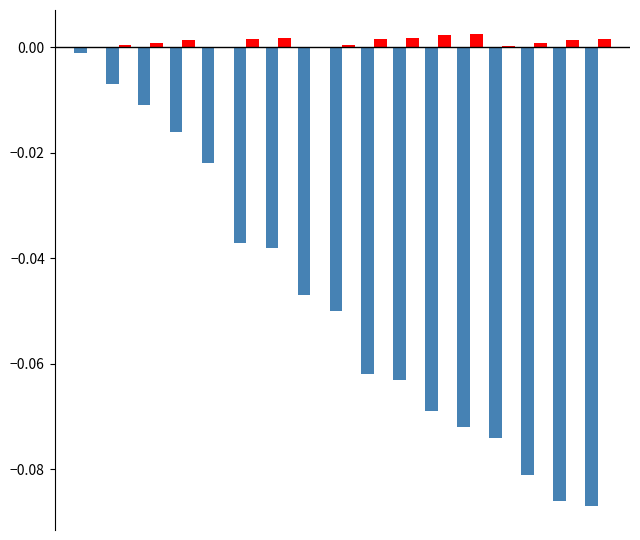

True or false: col_0 has a value of -0.1 at 11.

False